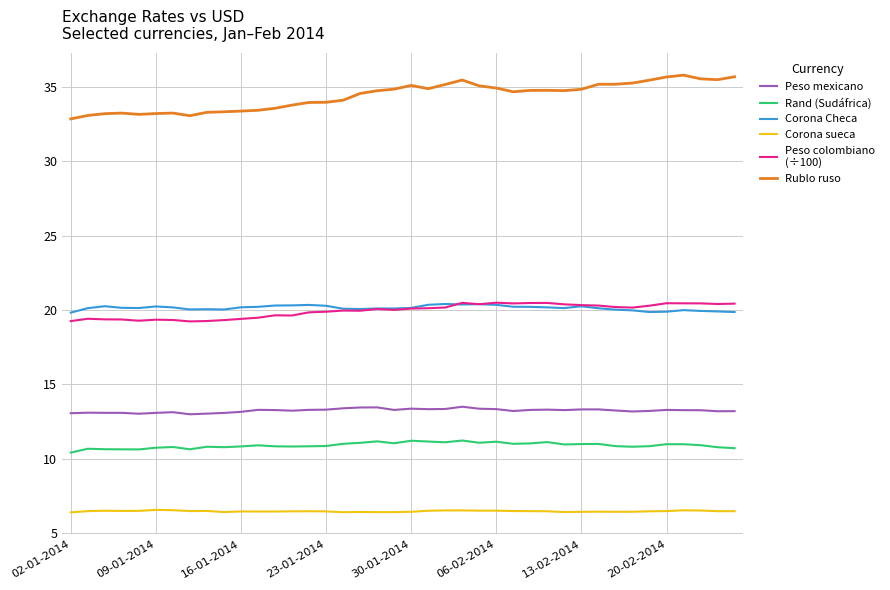

What is the smallest value displayed?

6.4